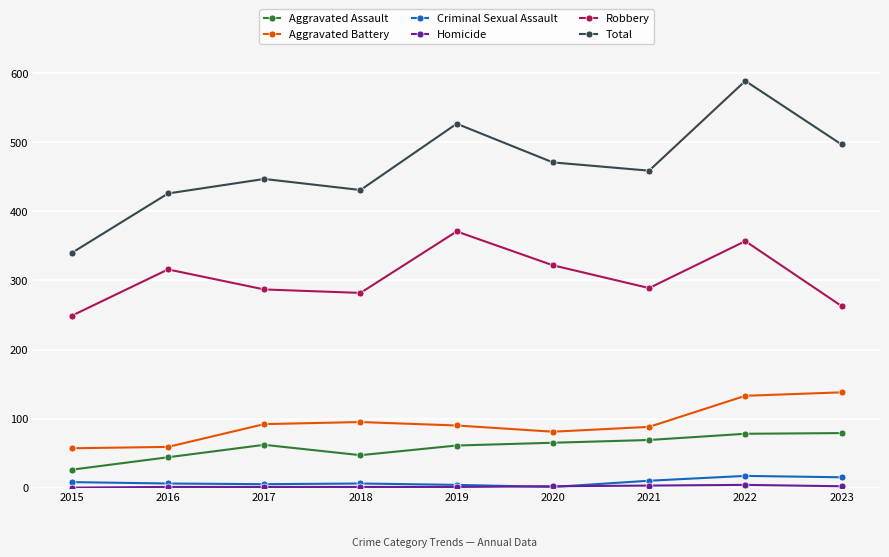

At which label does Total reach its minimum?

2015